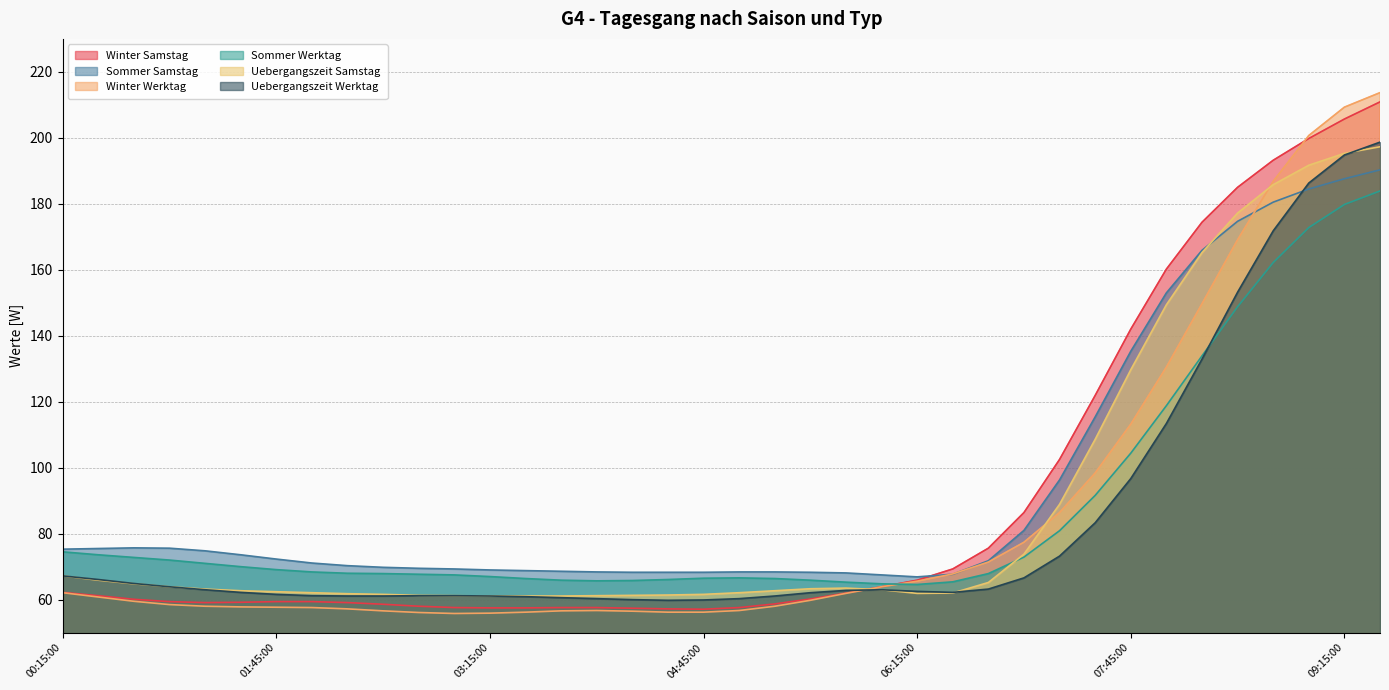

Where does the Uebergangszeit Samstag series first go above 63?

00:15:00